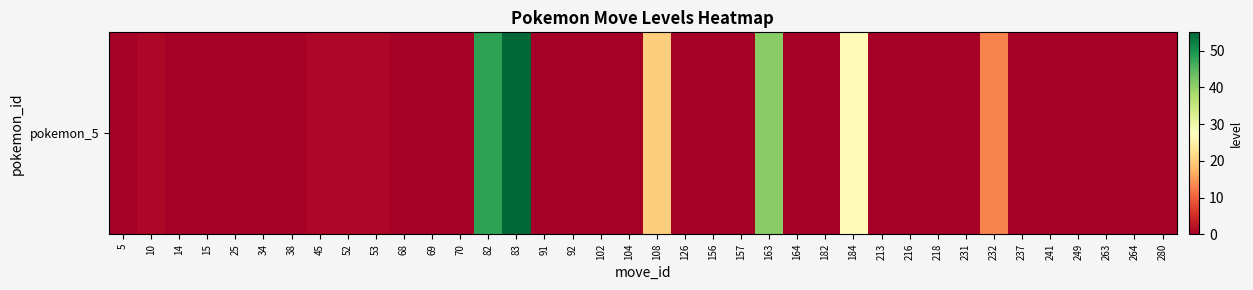

Rank the categories by value from lowest to highest.

5, 14, 15, 25, 34, 38, 68, 69, 70, 91, 92, 102, 104, 126, 156, 157, 164, 182, 213, 216, 218, 231, 237, 241, 249, 263, 264, 280, 10, 45, 52, 53, 232, 108, 184, 163, 82, 83